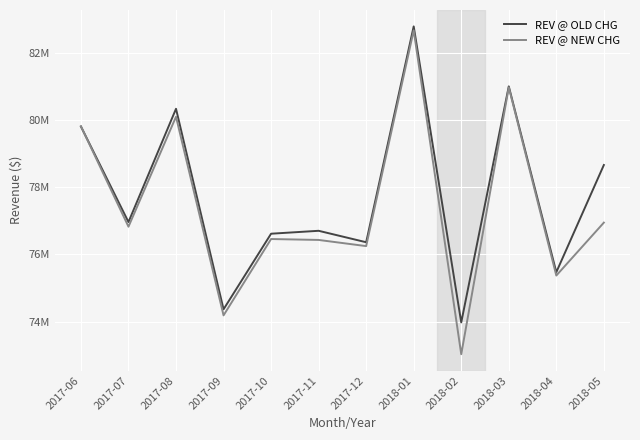

At which category does REV @ OLD CHG reach its first local valley?

2017-07